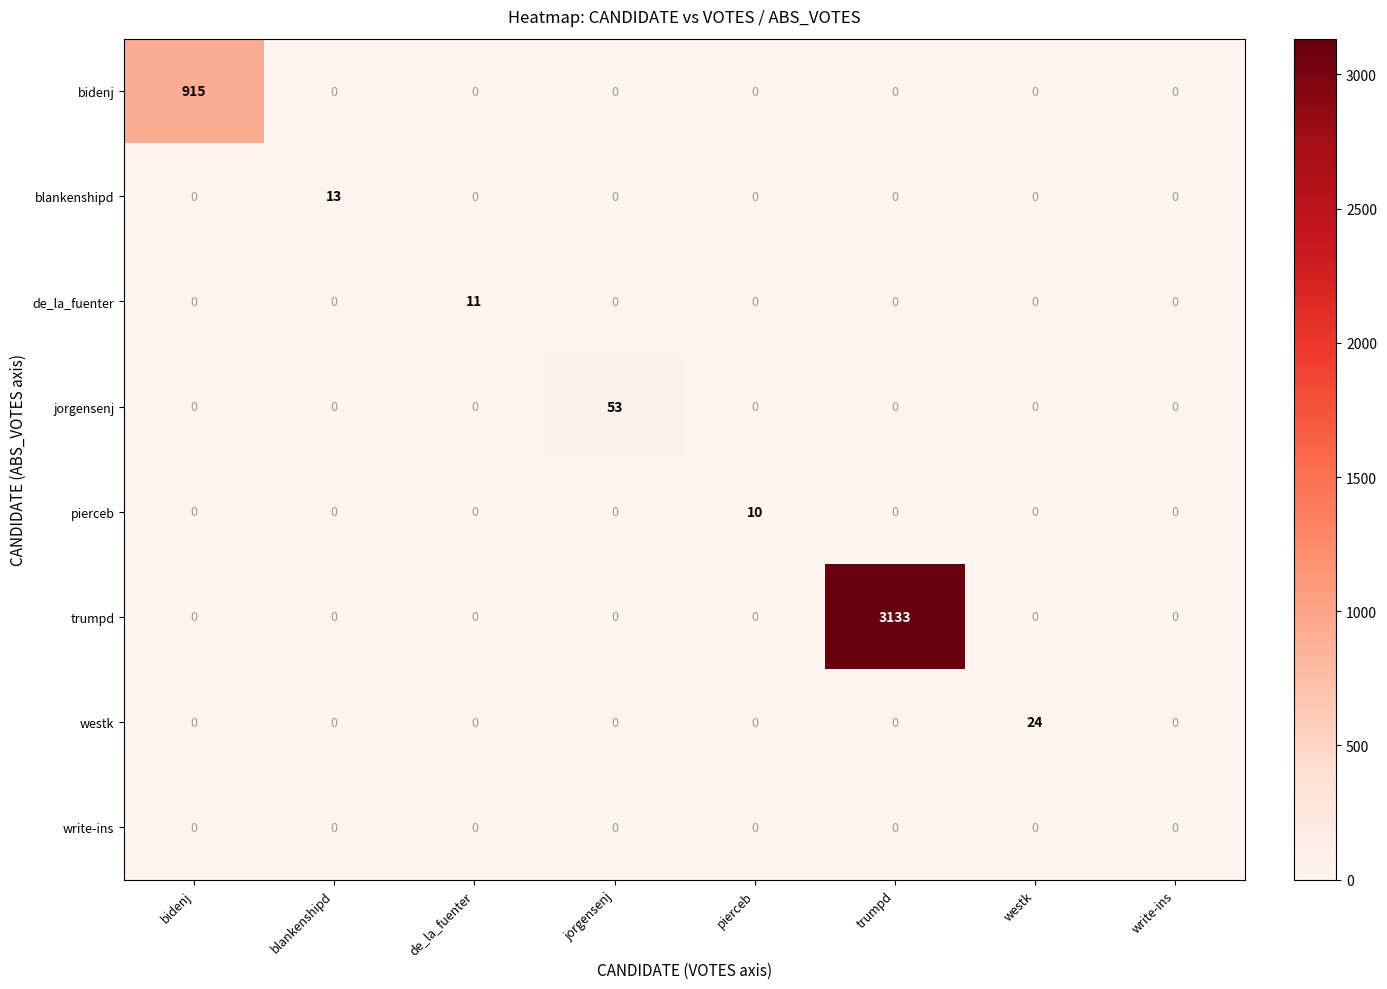

What is the maximum value shown in the chart?

3133